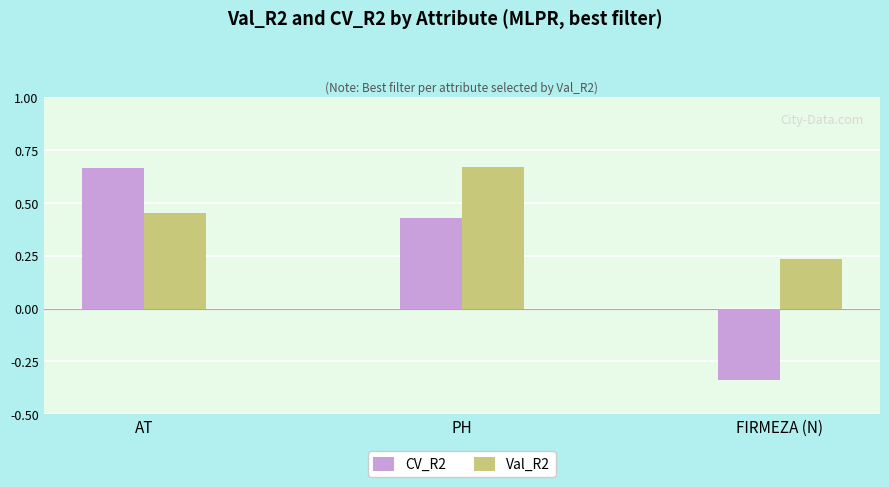

What are all the series names shown in the legend?

CV_R2, Val_R2